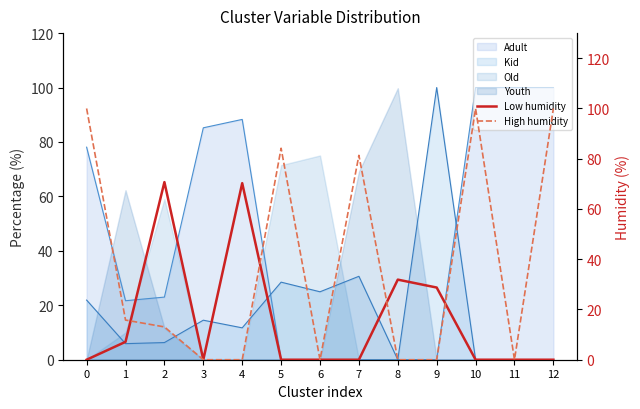

What is the average value of the High humidity series?

38.0